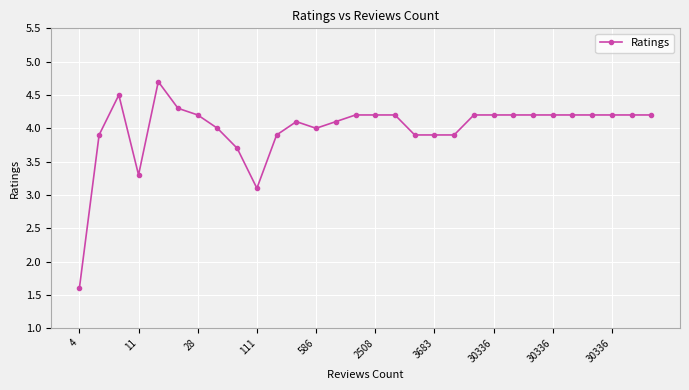

True or false: the data has more than 1 interior local peaks.

True